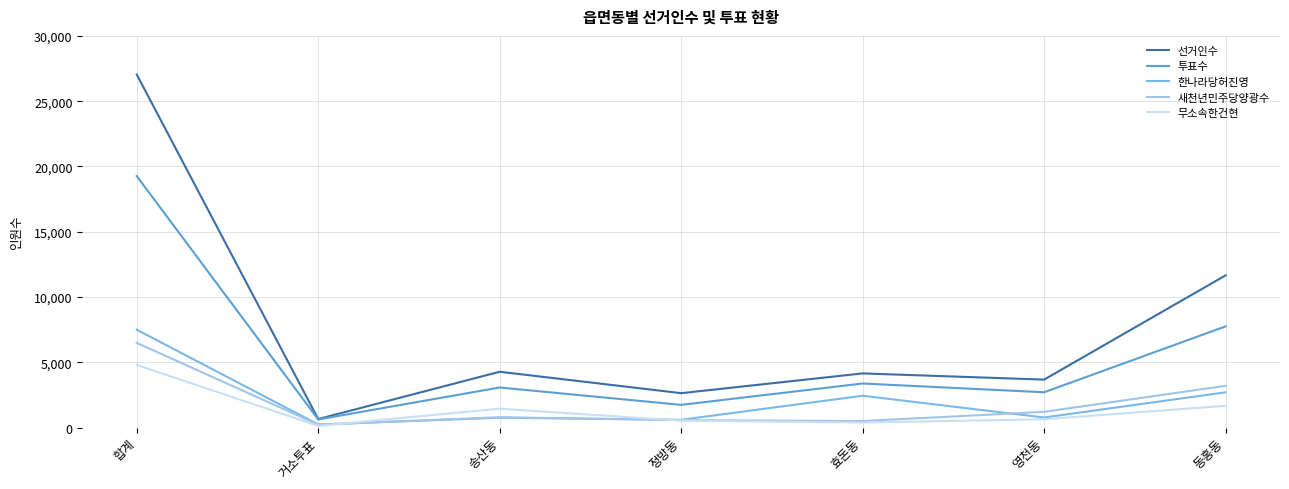

List the labels in order of 투표수 value, smallest first.

거소투표, 정방동, 영천동, 송산동, 효돈동, 동홍동, 합계